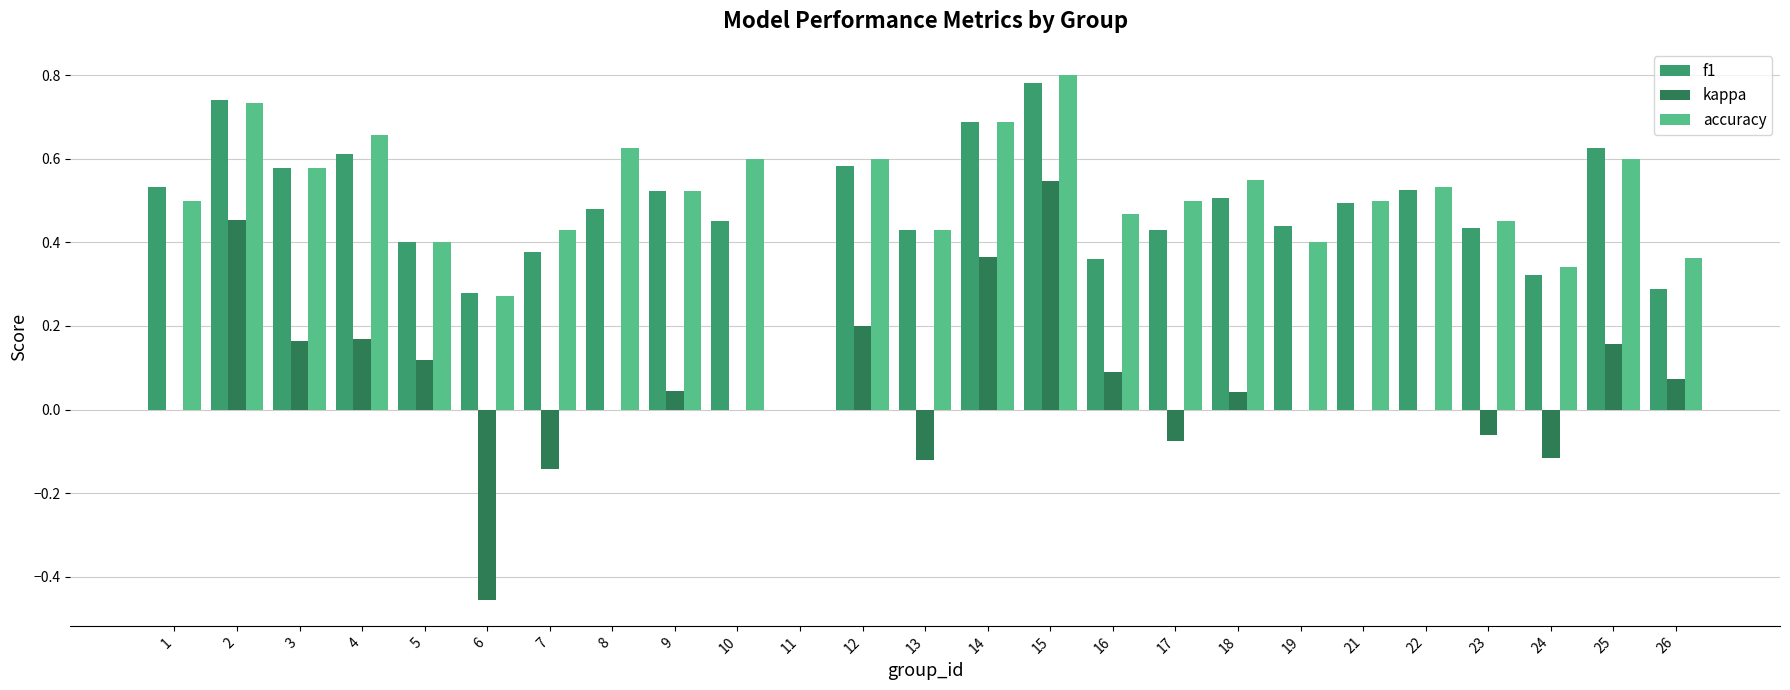

What is the total value across all series at 2?

1.9